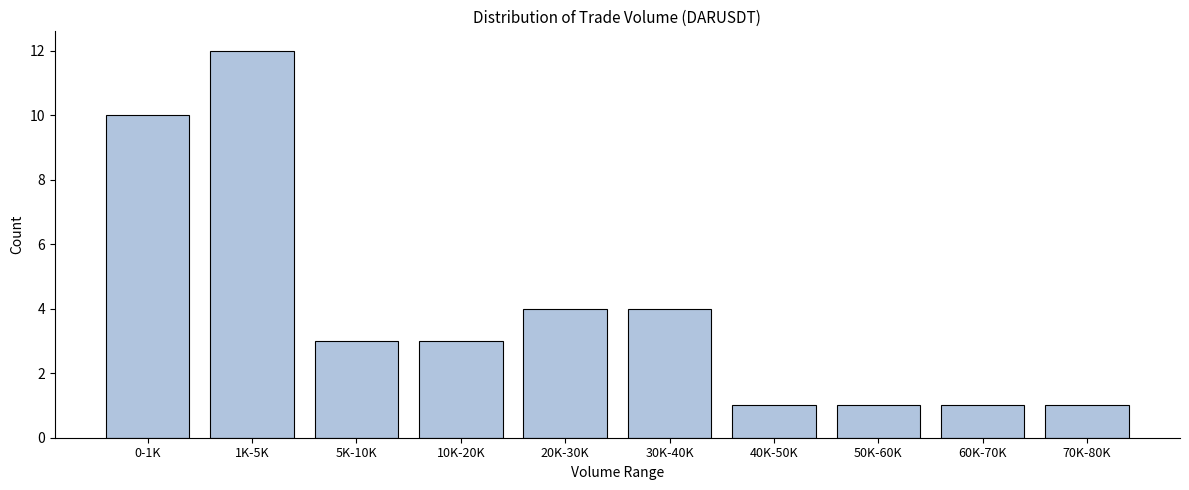

Reading left to right, list all the values displayed in this chart.

10	12	3	3	4	4	1	1	1	1